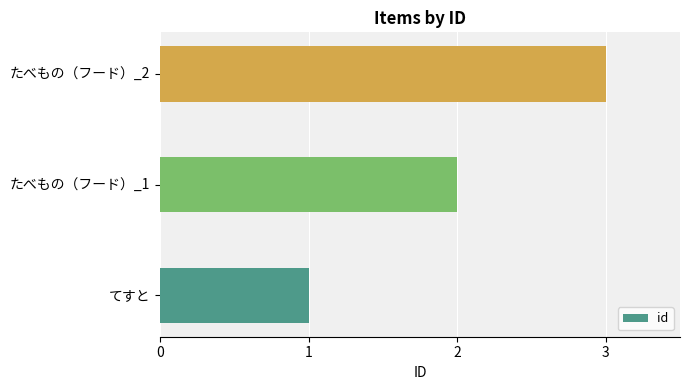

What is the change in value from たべもの（フード）_1 to たべもの（フード）_2?

+1